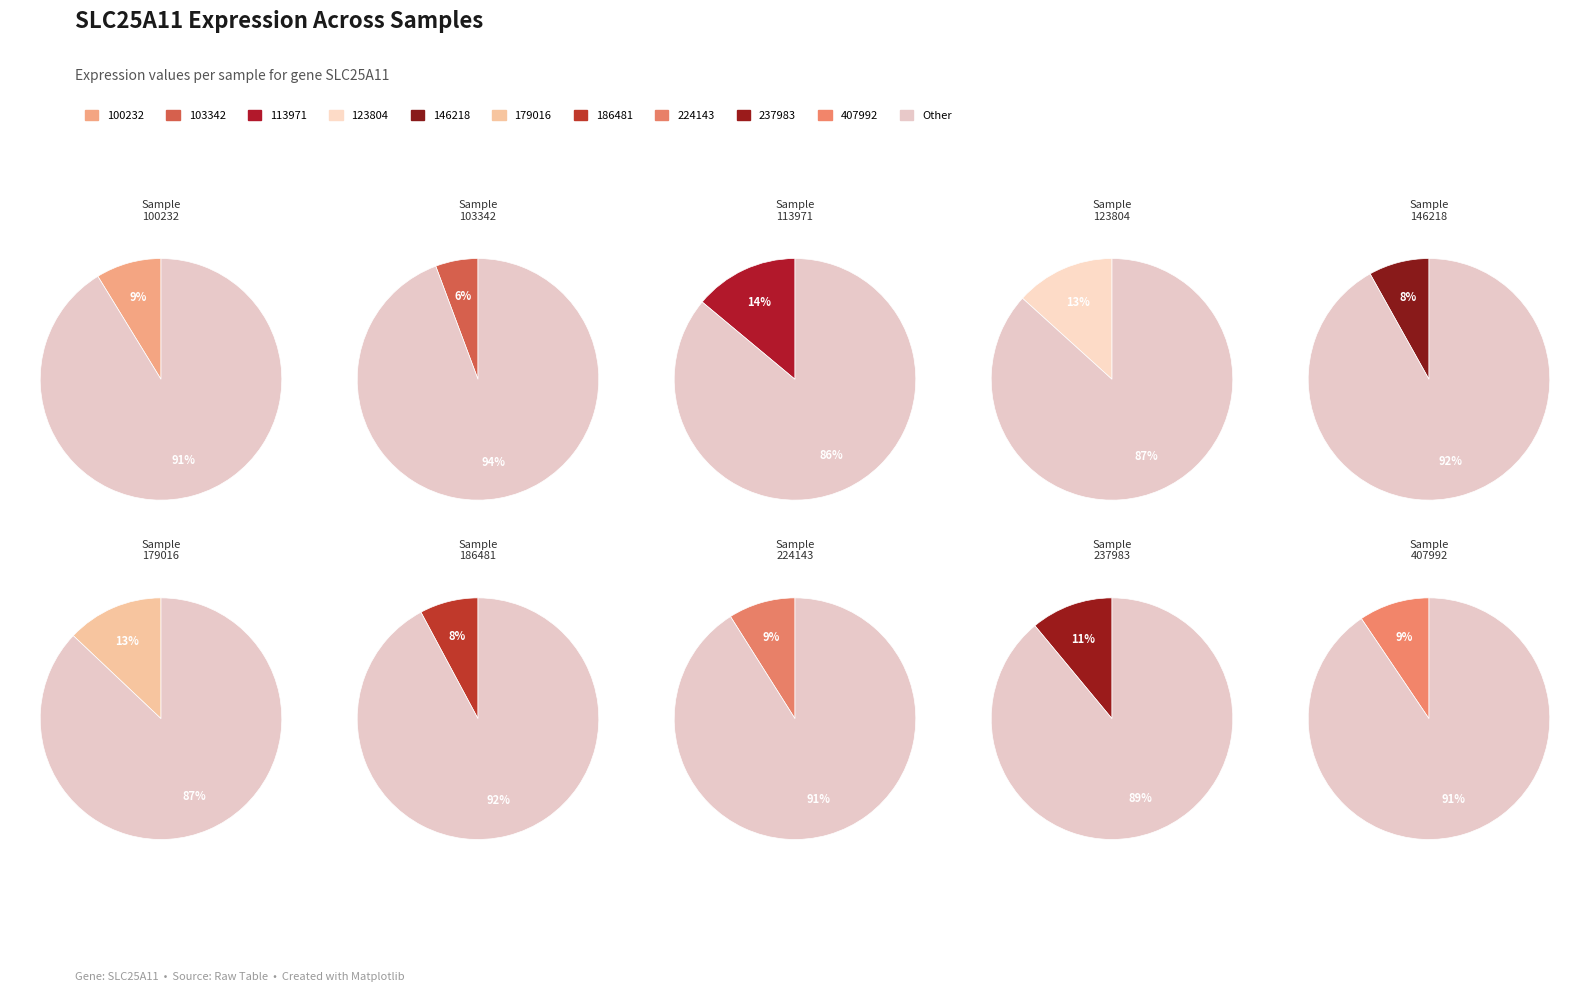

Which has a higher value, 113971 or 224143?

113971